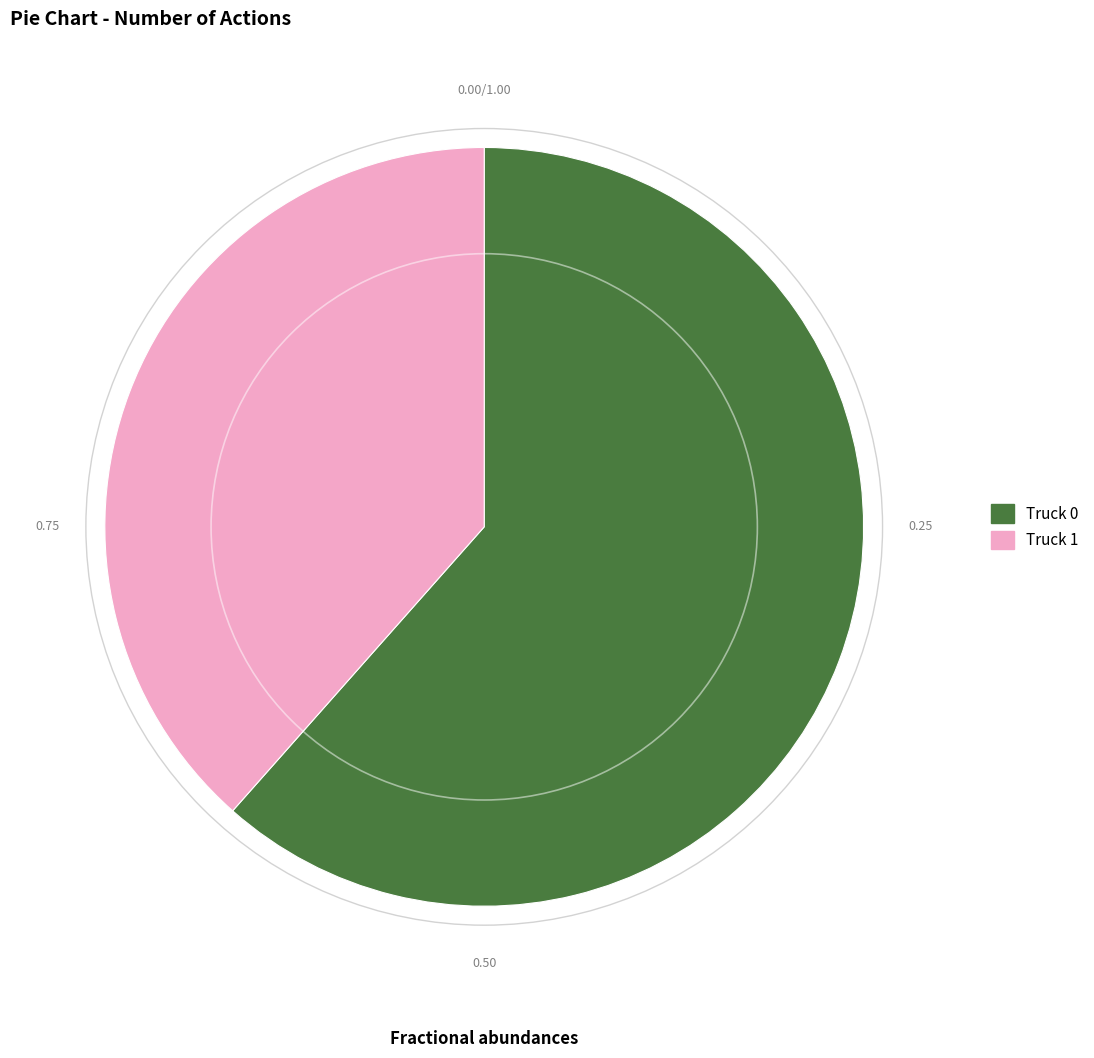

How many segments does this pie chart have?

2